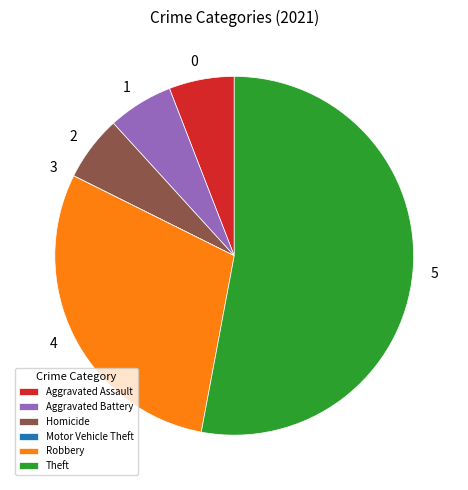

Approximately how many times larger is the value at Theft compared to Aggravated Battery?

9.0